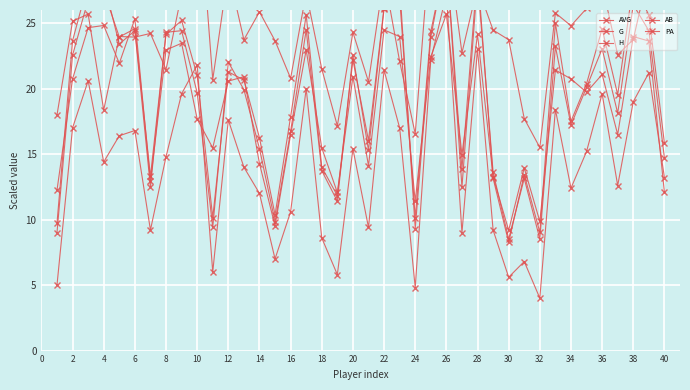

How many times do AB and PA cross each other?

14